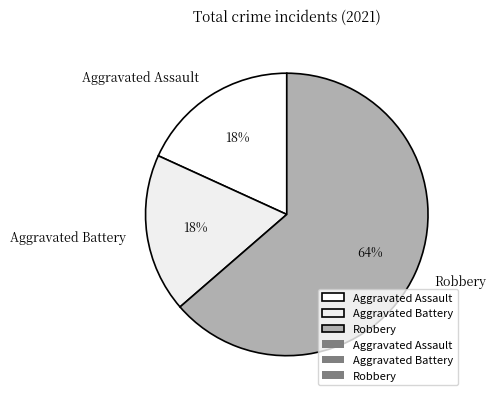

Is it true that Robbery is 75% of the pie?

False